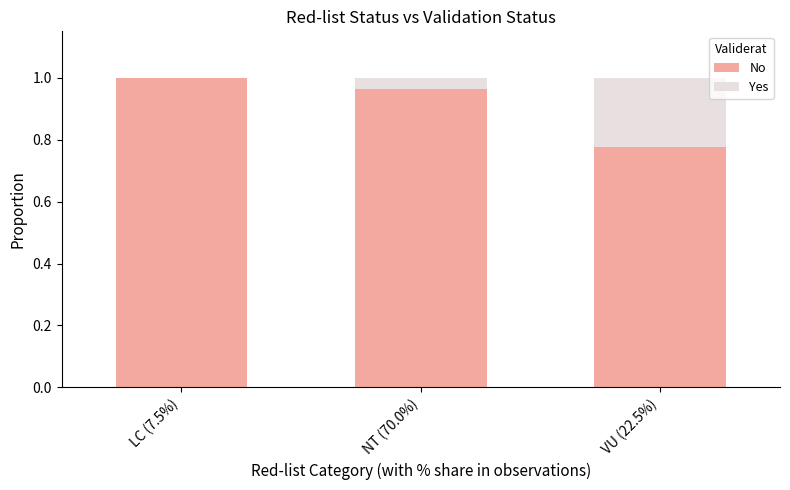

What is the sum of the No values at LC (7.5%) and NT (70.0%)?

2.0